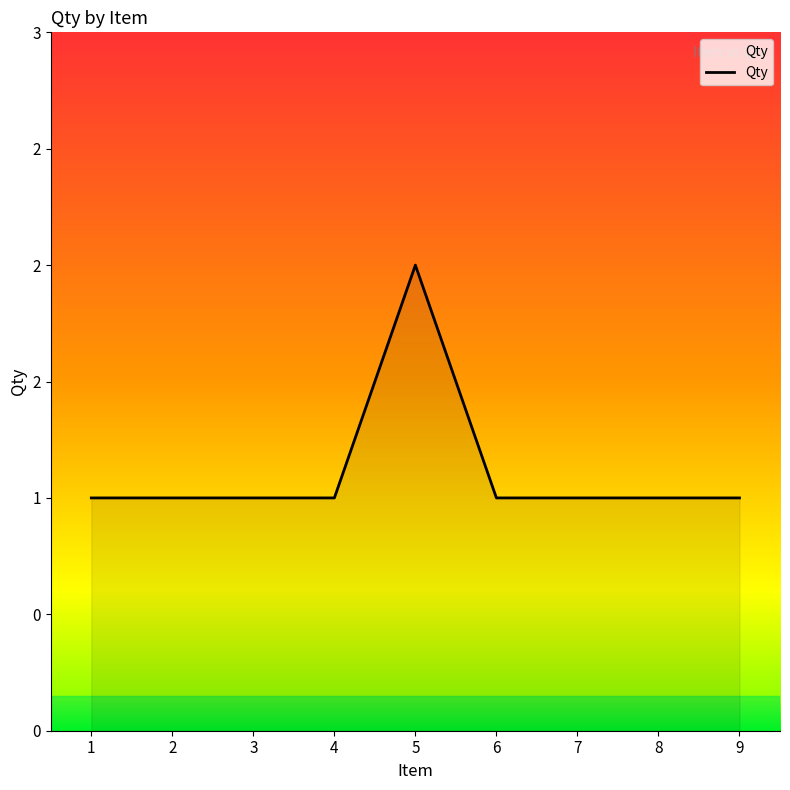

The value at 9 is 2. True or false?

False